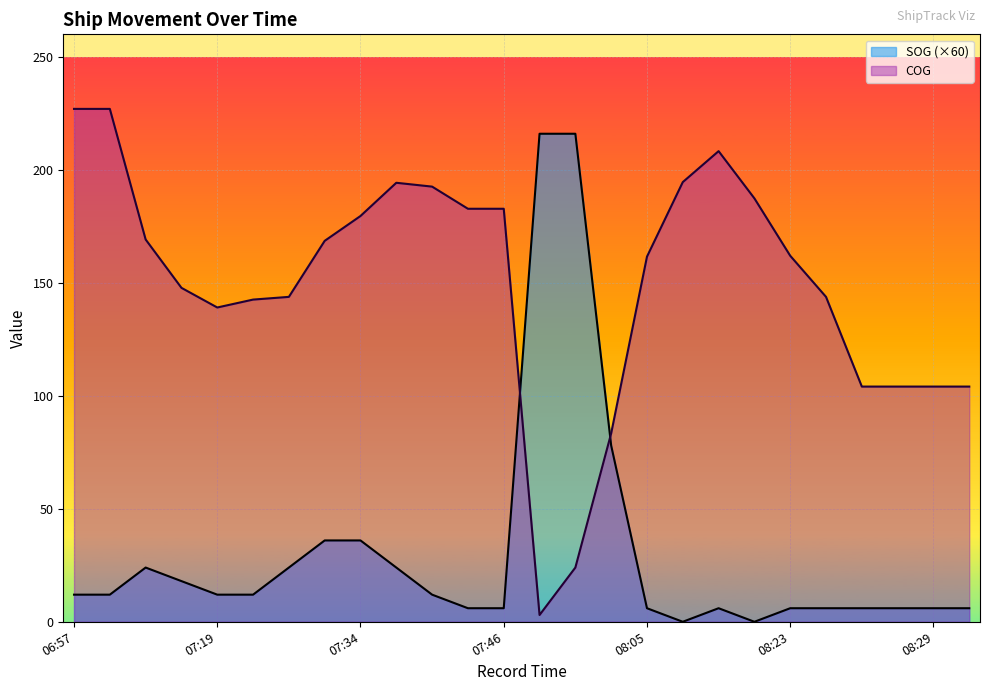

Where is the first local minimum for SOG?

08:11